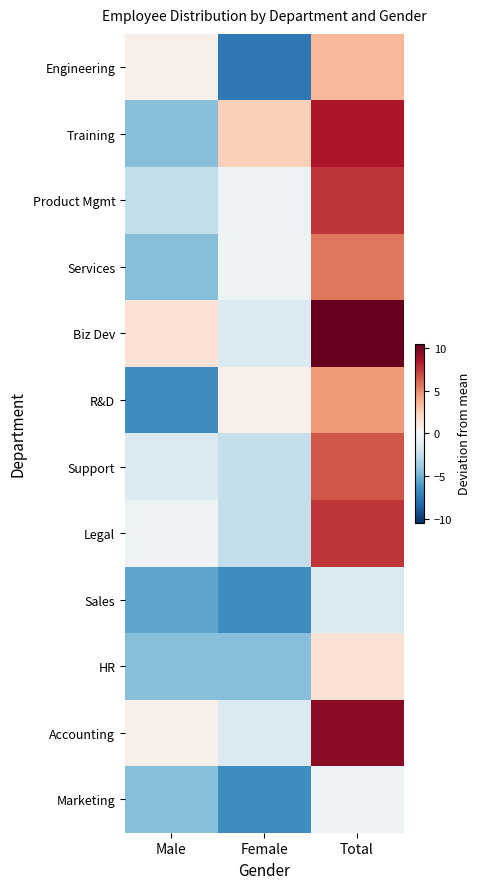

Count the number of data series in this chart.

12